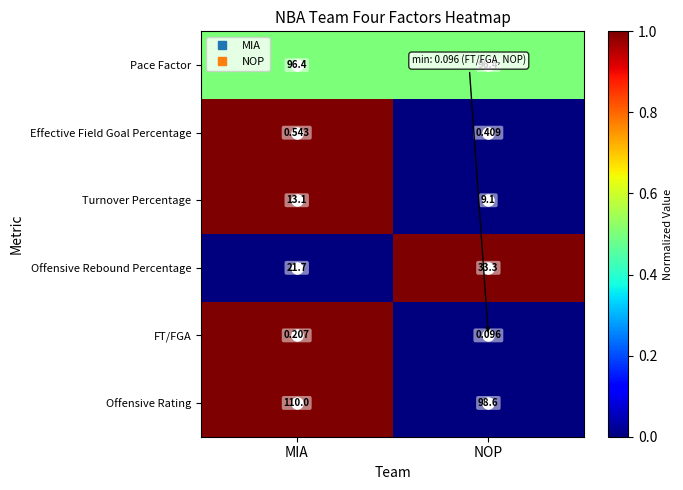

At which label does Offensive Rebound Percentage reach its minimum?

MIA